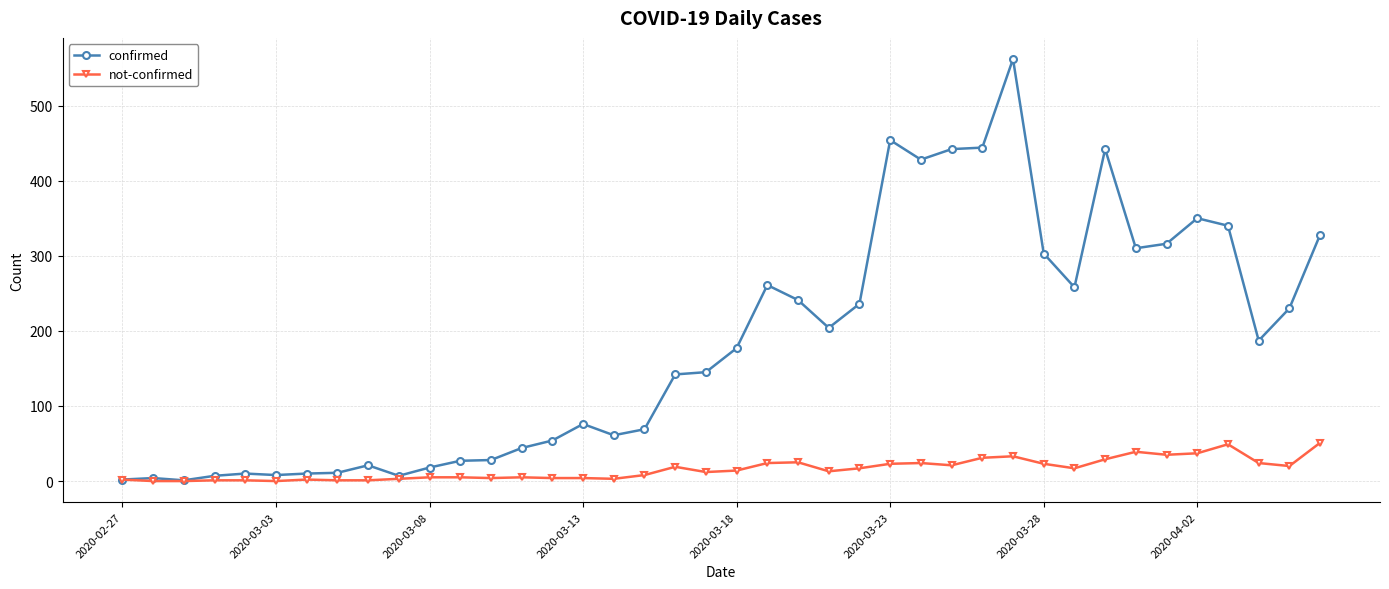

True or false: not-confirmed has more than 2 interior local peaks.

True